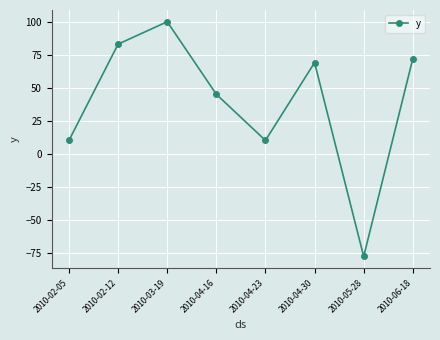

Reading right to left, transcribe all the data shown in this chart.

72	-78	69	10	45	100	83	10